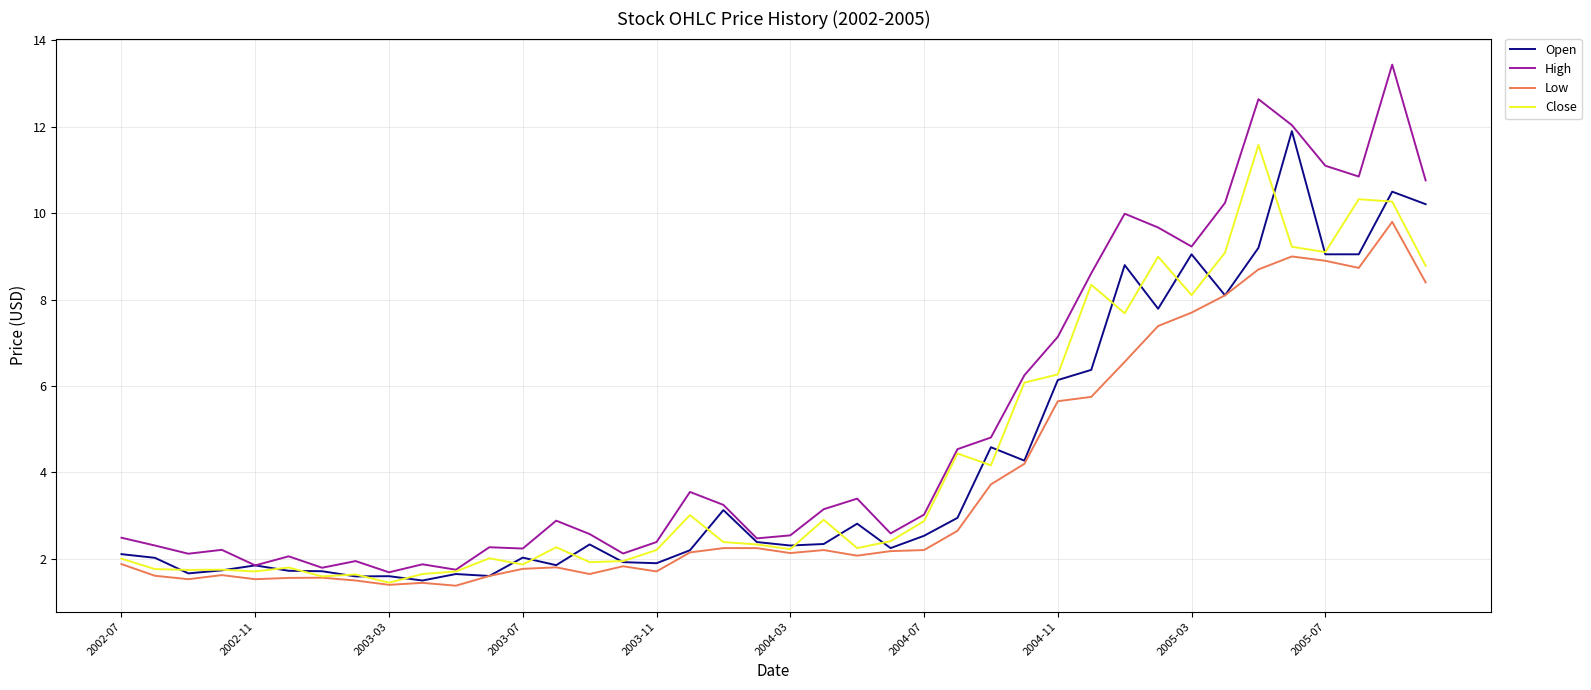

How many distinct data groups are displayed?

4